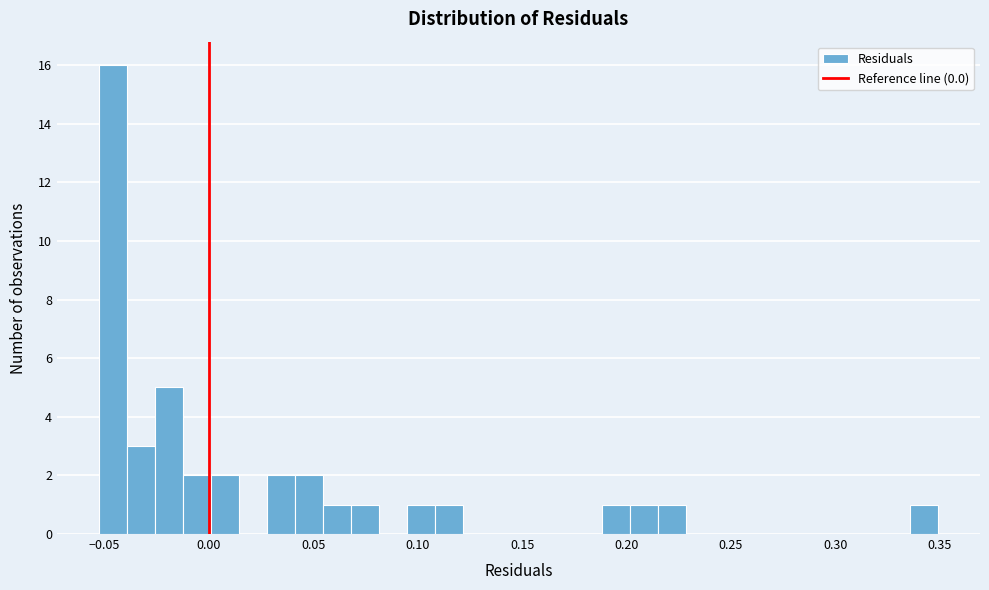

Read against the x-axis, roughly where is the centre of the tallest bar?

-0.045